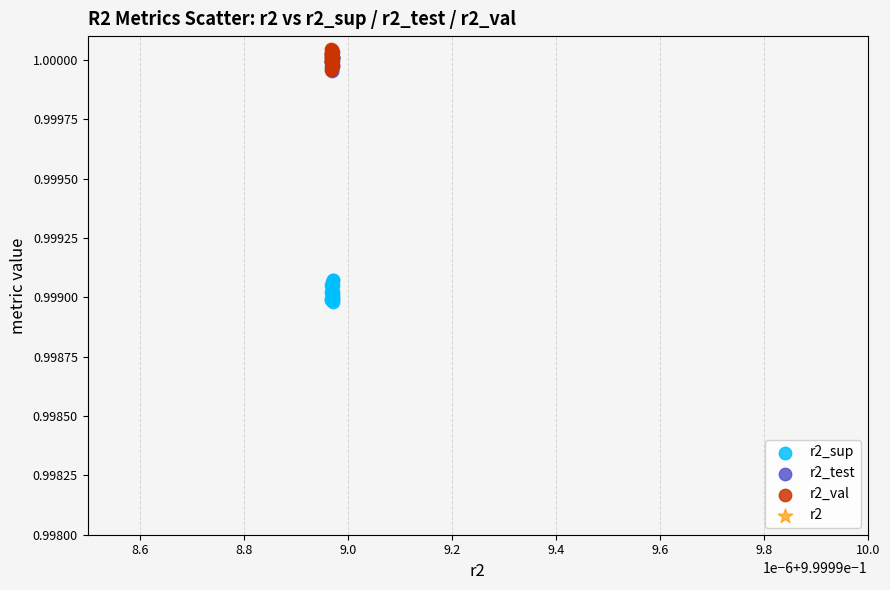

What are all the series names shown in the legend?

r2_sup, r2_test, r2_val, r2